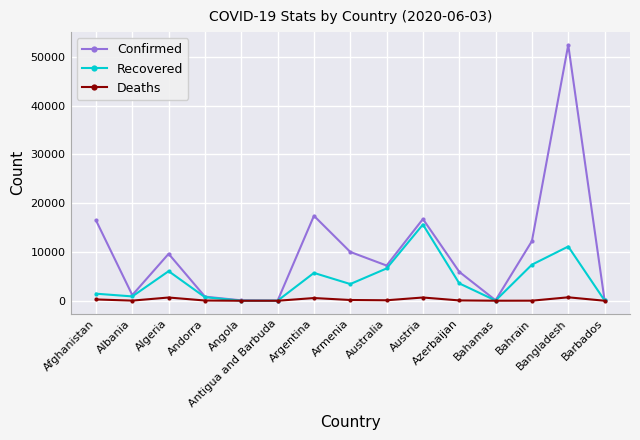

How many interior local valleys does the Recovered series have?

4